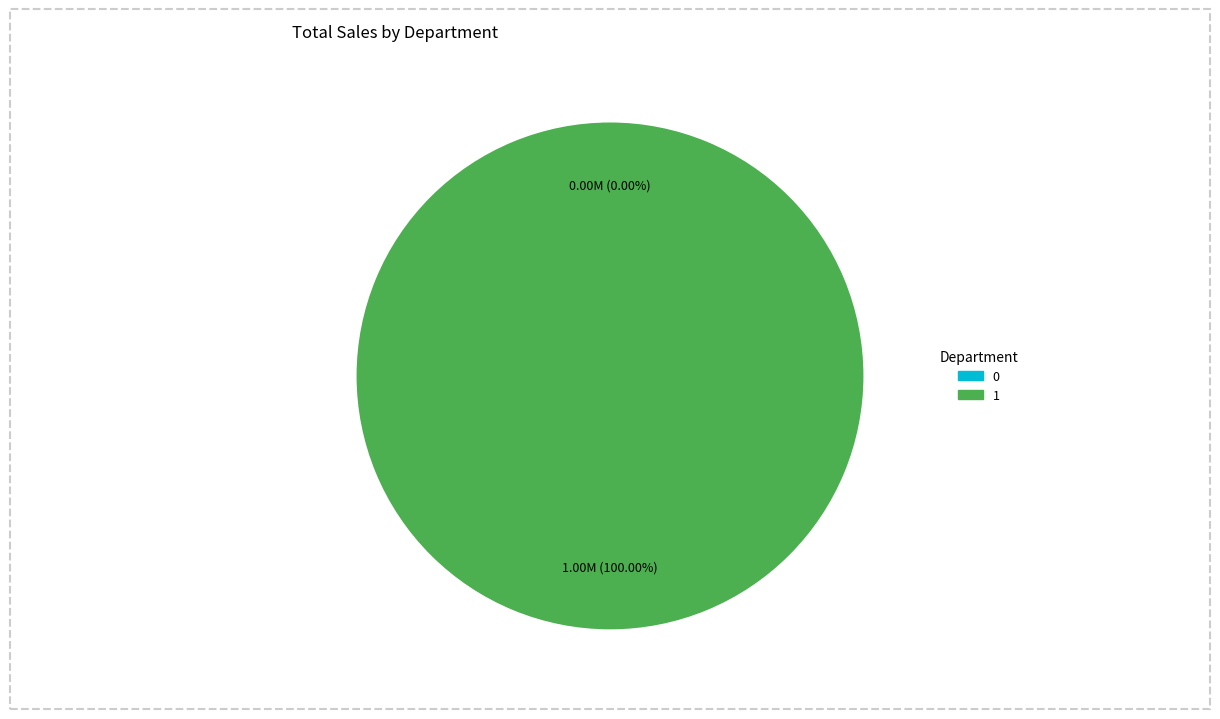

Between 0 and 1, which is larger?

1